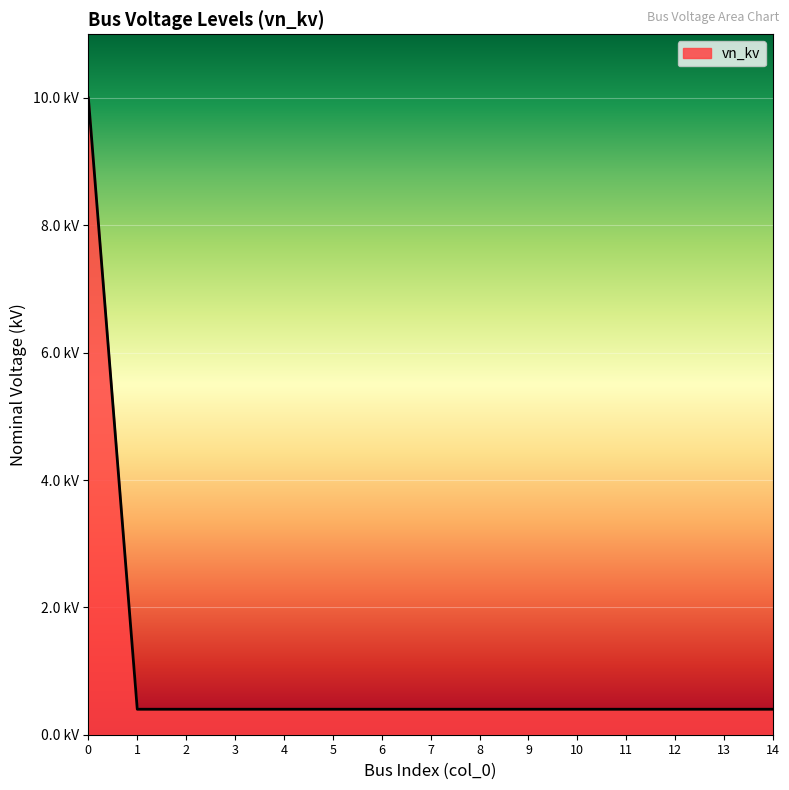

At which label is the value closest to 5?

1